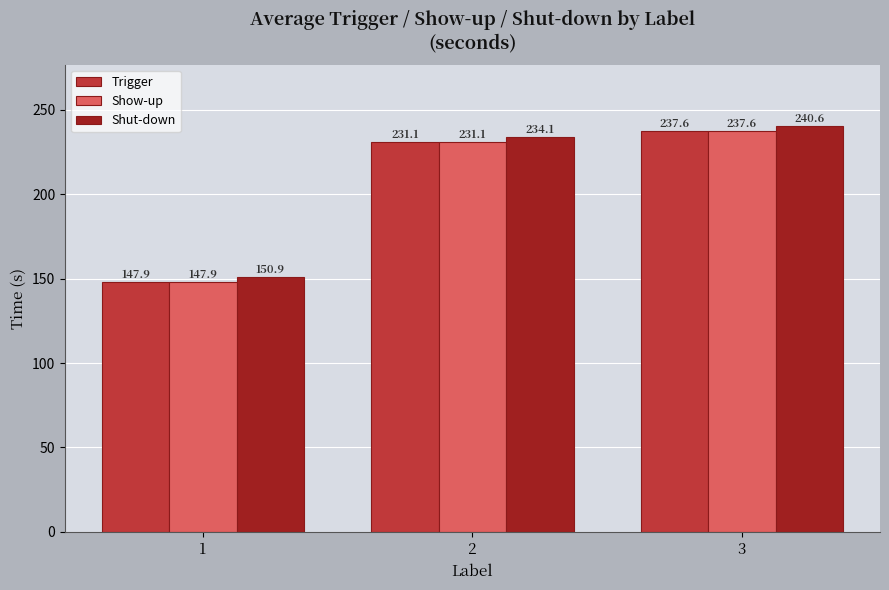

Which category has the lowest value across all series?

1